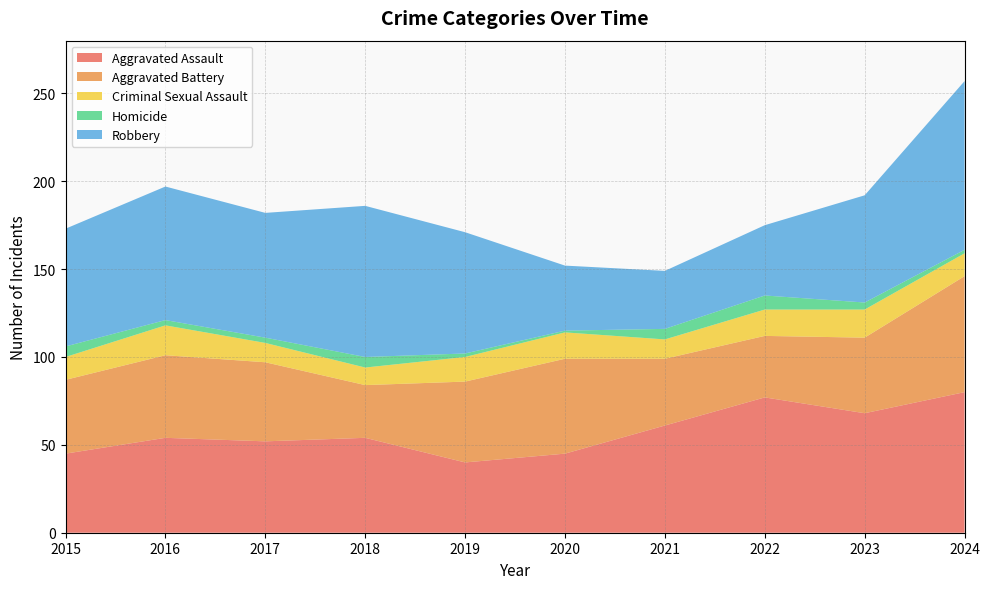

Reading left to right, list all the values displayed in this chart.

Aggravated Assault: 2015=45	2016=54	2017=52	2018=54	2019=40	2020=45	2021=61	2022=77	2023=68	2024=80
Aggravated Battery: 2015=42	2016=47	2017=45	2018=30	2019=46	2020=54	2021=38	2022=35	2023=43	2024=66
Criminal Sexual Assault: 2015=13	2016=17	2017=11	2018=10	2019=14	2020=15	2021=11	2022=15	2023=16	2024=13
Homicide: 2015=6	2016=3	2017=3	2018=6	2019=2	2020=1	2021=6	2022=8	2023=4	2024=2
Robbery: 2015=67	2016=76	2017=71	2018=86	2019=69	2020=37	2021=33	2022=40	2023=61	2024=96